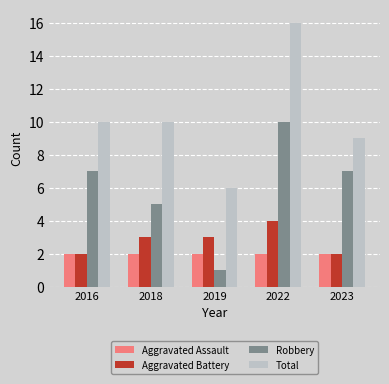

Reading left to right, list all the values displayed in this chart.

Aggravated Assault: 2016=2	2018=2	2019=2	2022=2	2023=2
Aggravated Battery: 2016=2	2018=3	2019=3	2022=4	2023=2
Robbery: 2016=7	2018=5	2019=1	2022=10	2023=7
Total: 2016=10	2018=10	2019=6	2022=16	2023=9